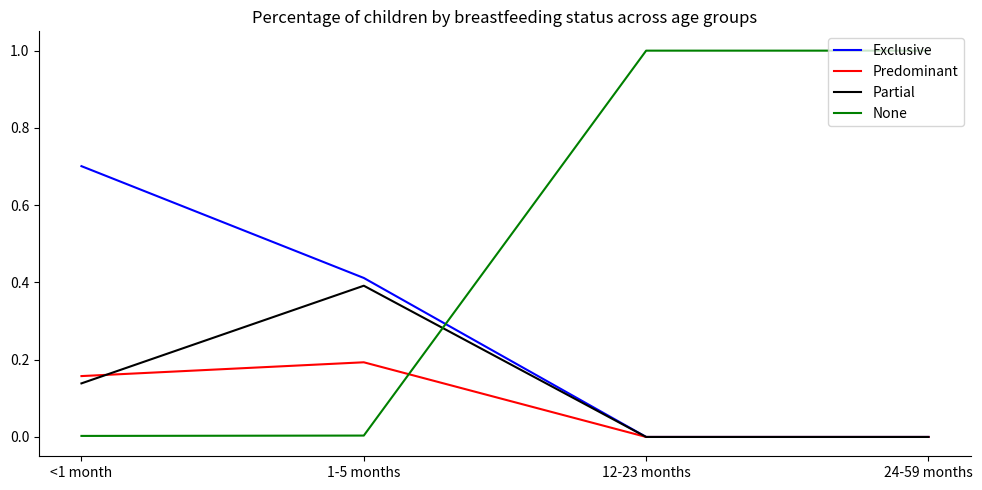

Is the value of None at 1-5 months greater than the value of Predominant at 1-5 months?

No